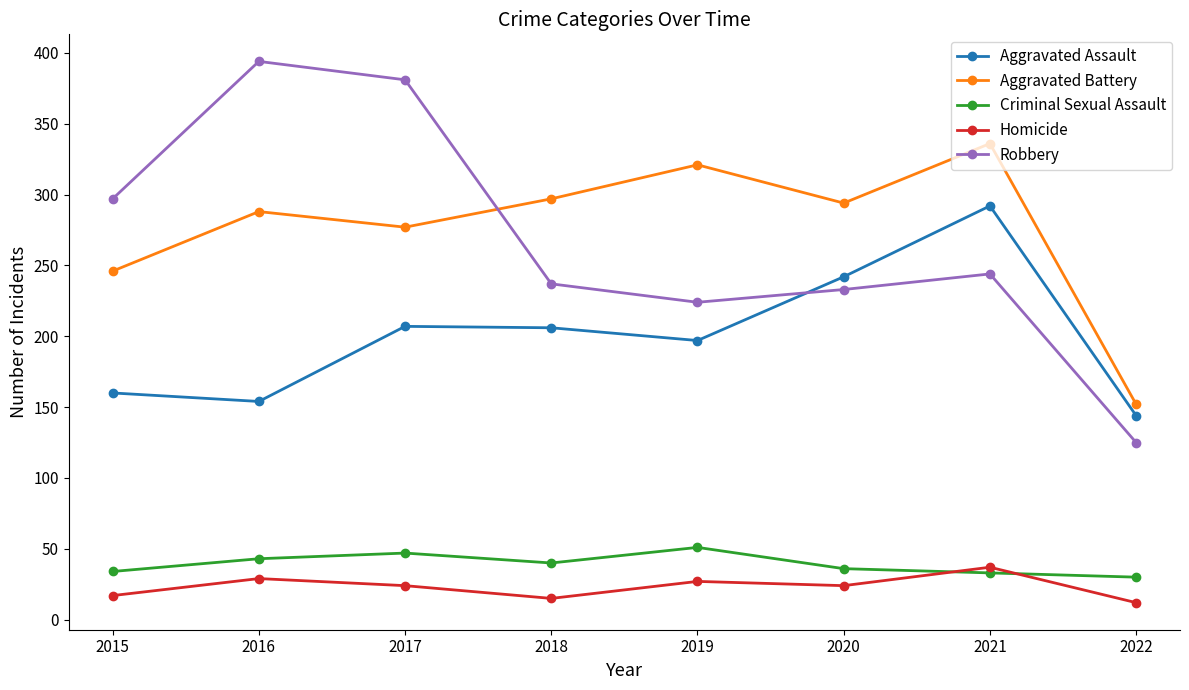

What is the total value across all series at 2018?

795